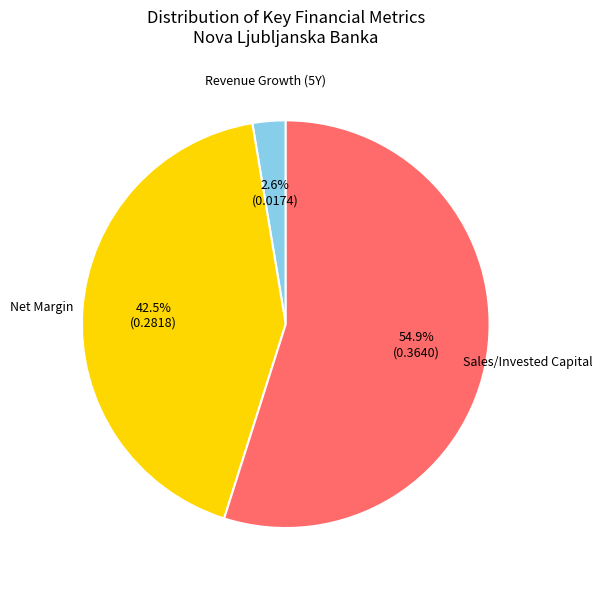

How many segments does this pie chart have?

3